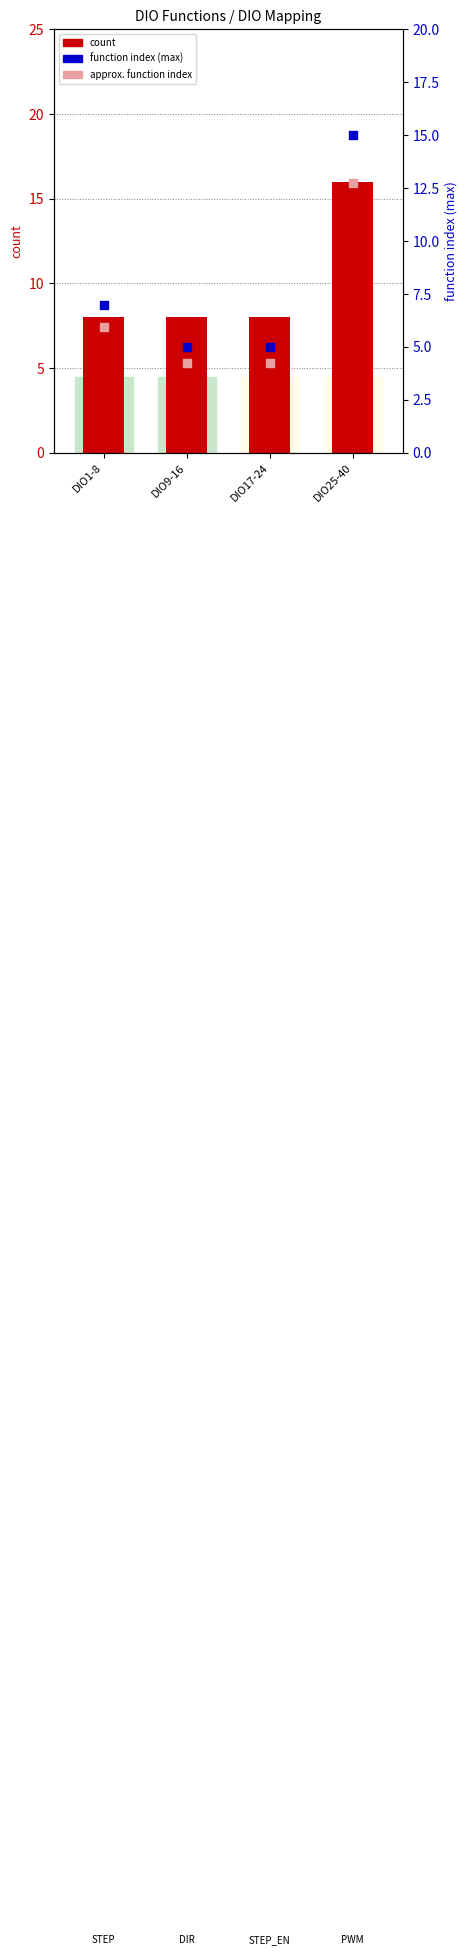

At which category is the sum across all series the highest?

DIO25-40